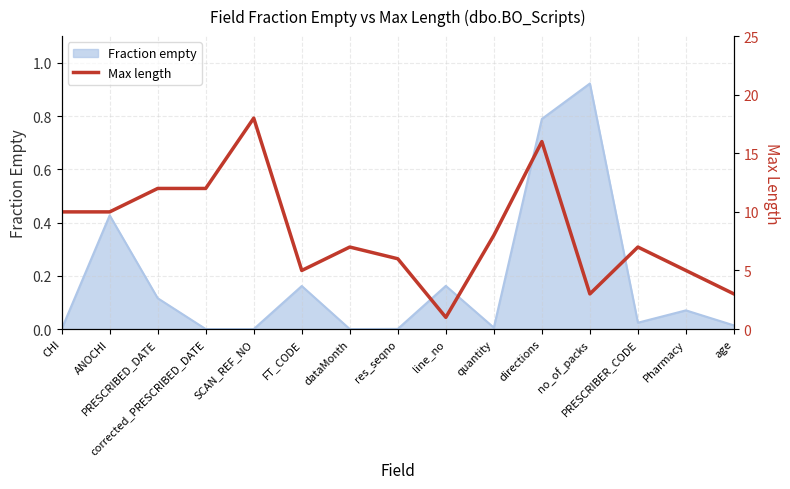

At which category does the chart reach its peak across all series?

SCAN_REF_NO